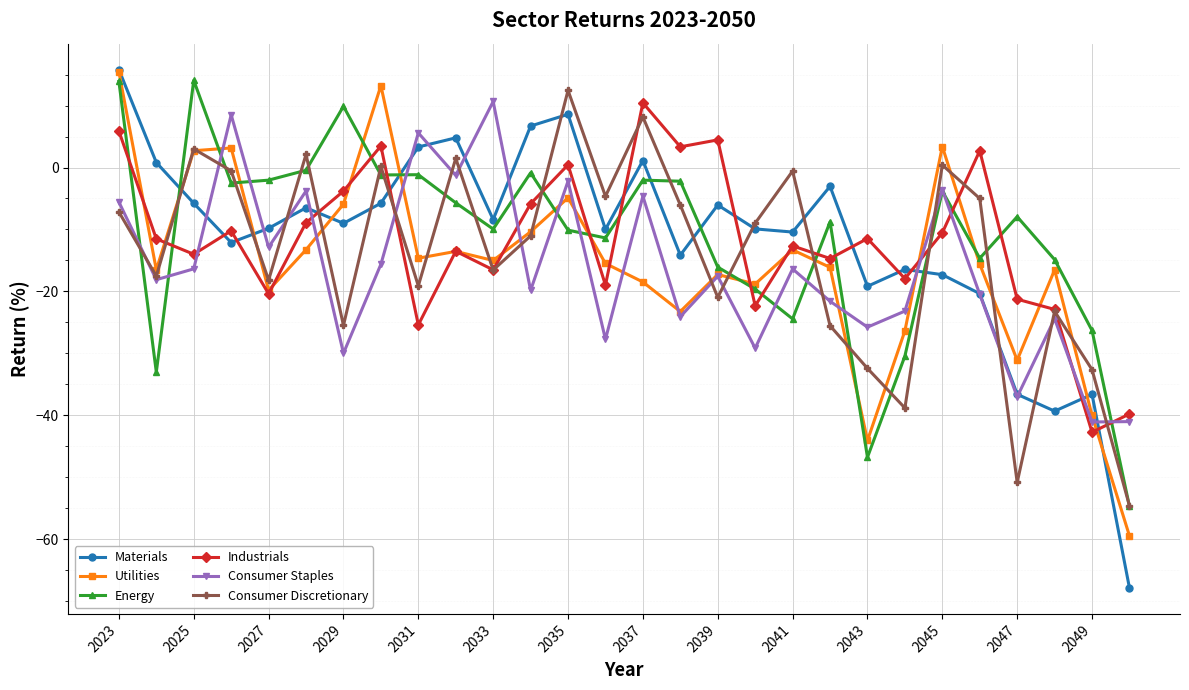

True or false: Materials and Consumer Staples intersect in this chart.

True